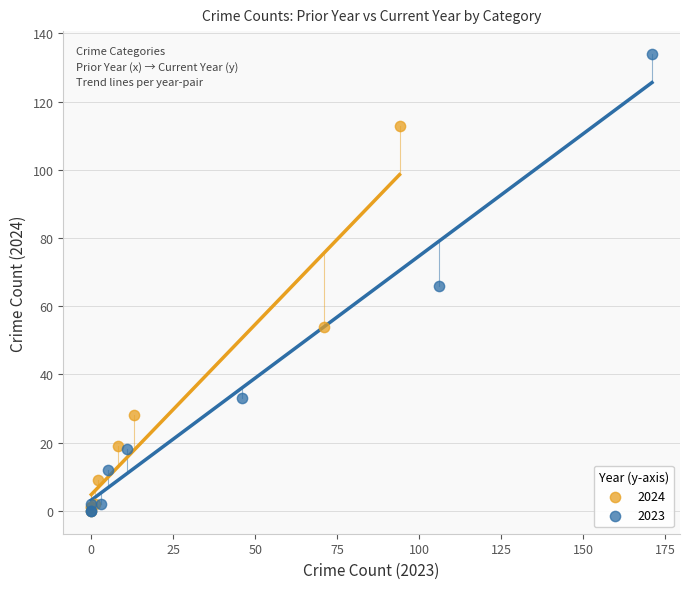

Which series has the largest Y range (max minus min)?

2023